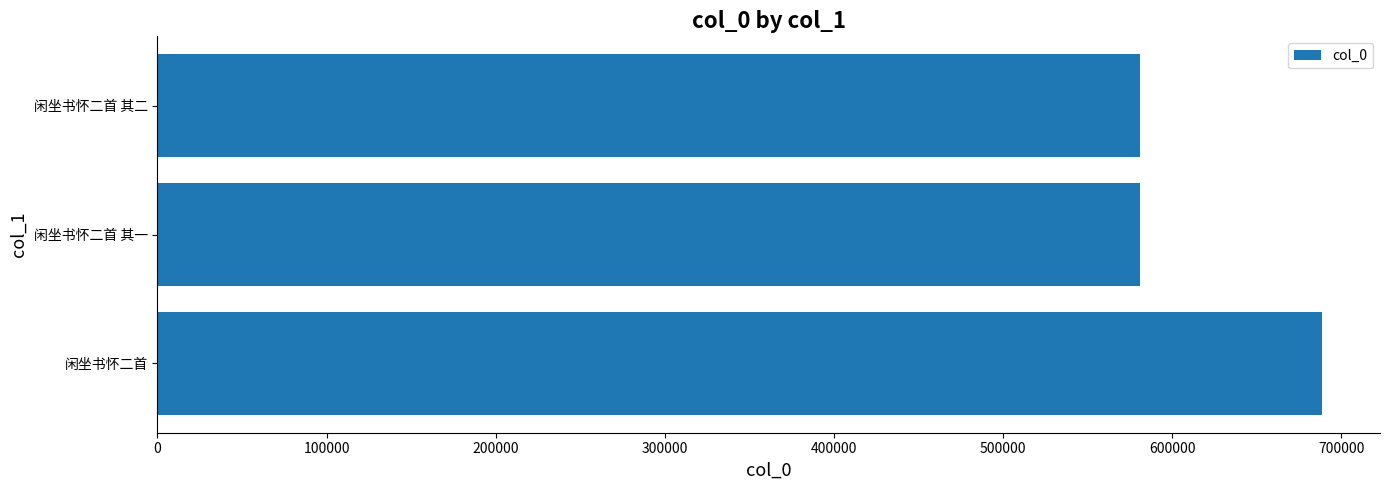

Are the bars grouped side by side (vs. stacked)?

No